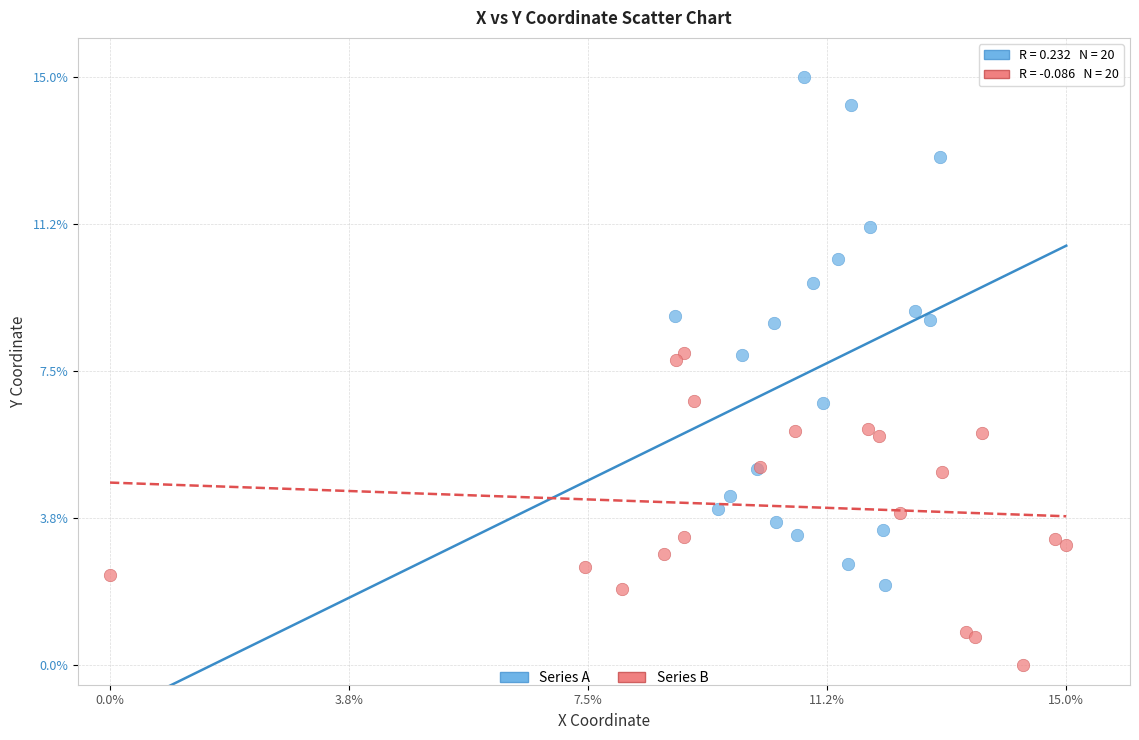

What are all the series names shown in the legend?

Series A, Series B